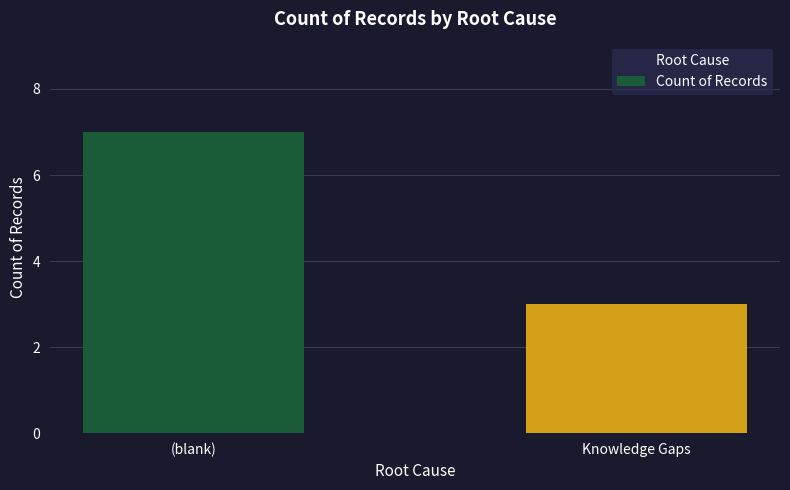

The value at Knowledge Gaps is 1. True or false?

False